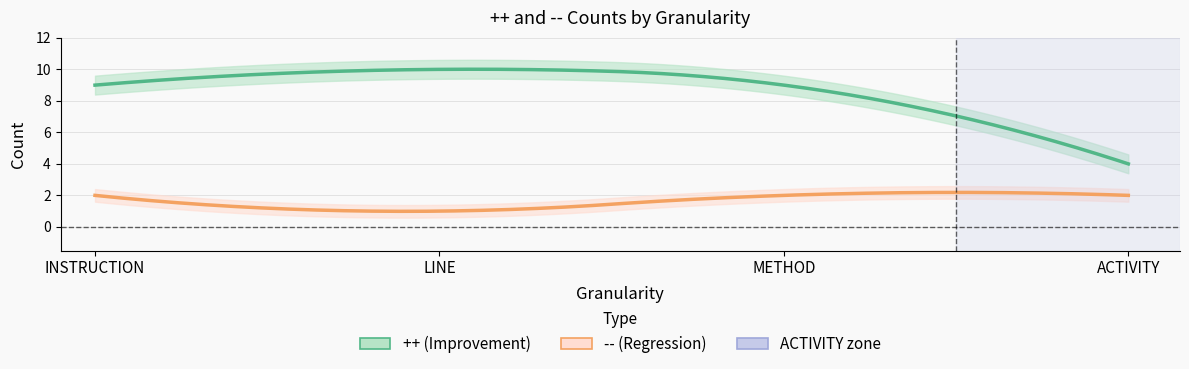

How many lines are shown in the chart?

2